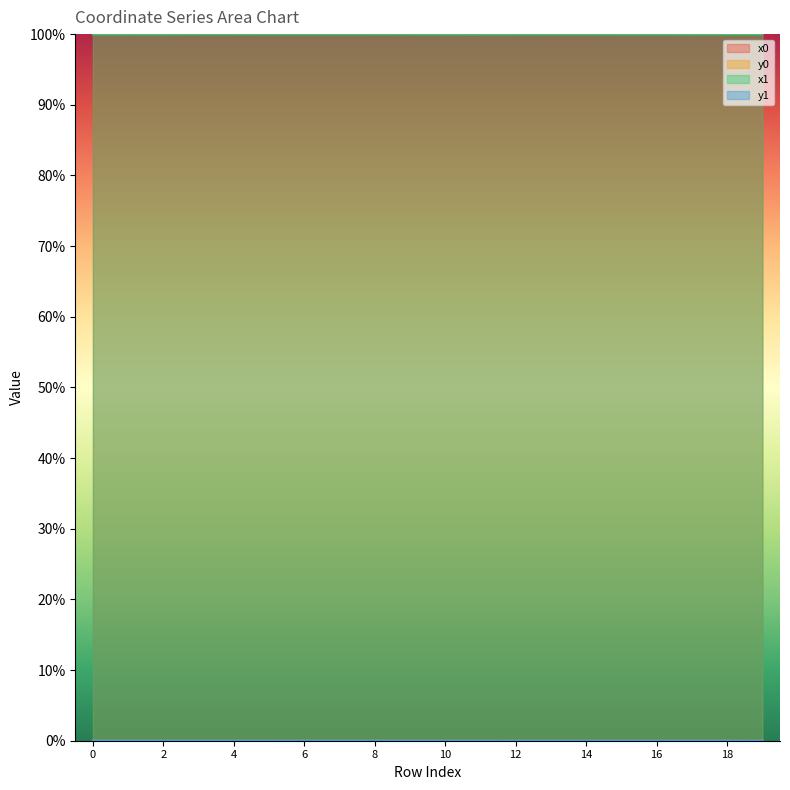

Count the number of data series in this chart.

4